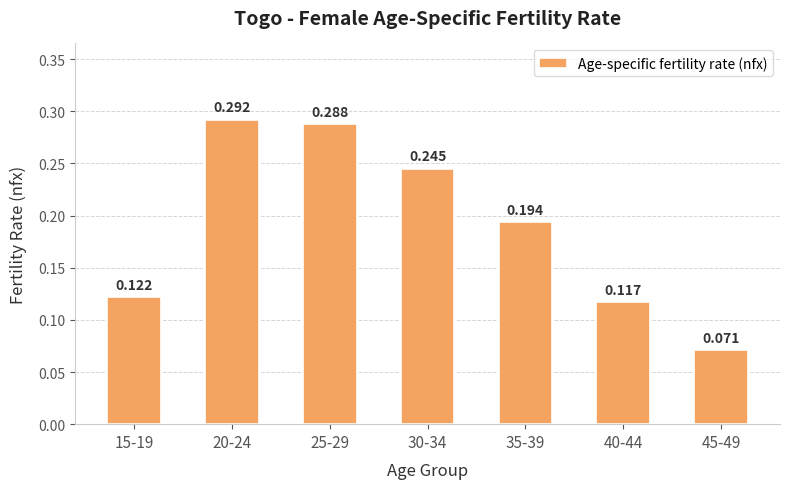

What is the average value?

0.2